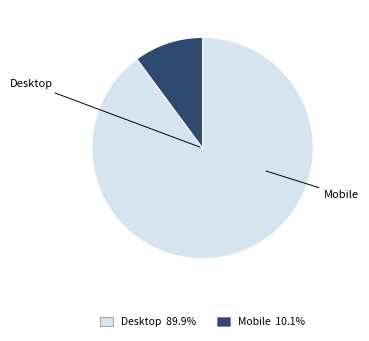

What is the ratio of the value at Desktop to the value at Mobile?

8.9